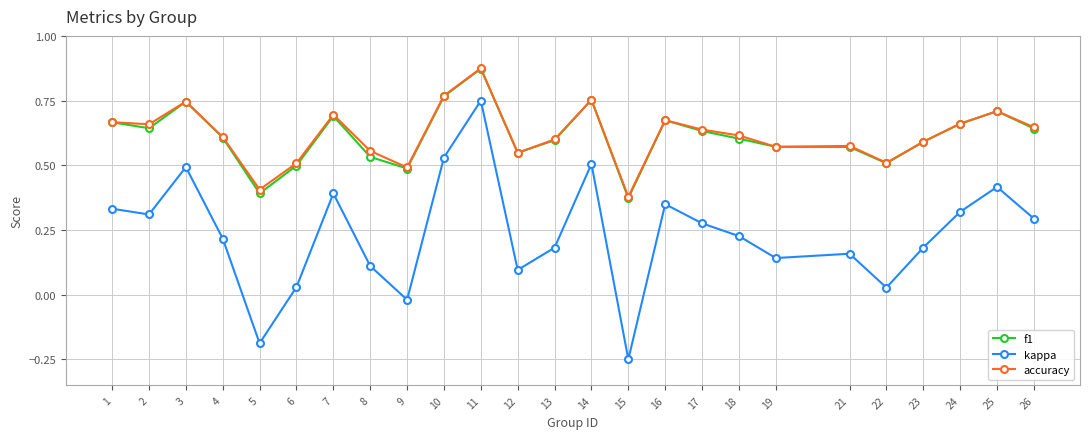

Count the accuracy values in the range 0 to 1.

25